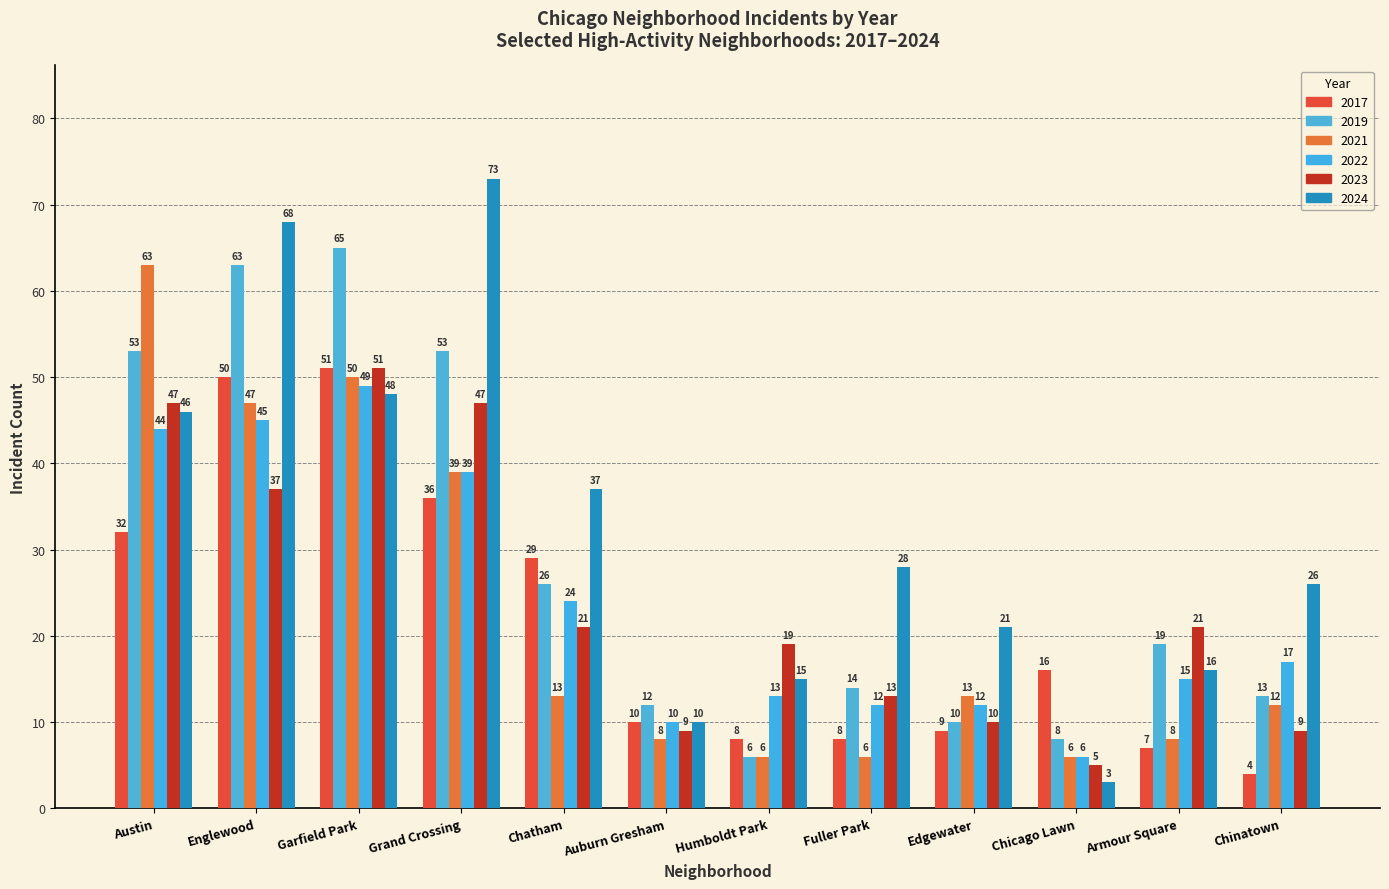

What is the total value across all series at Edgewater?

75